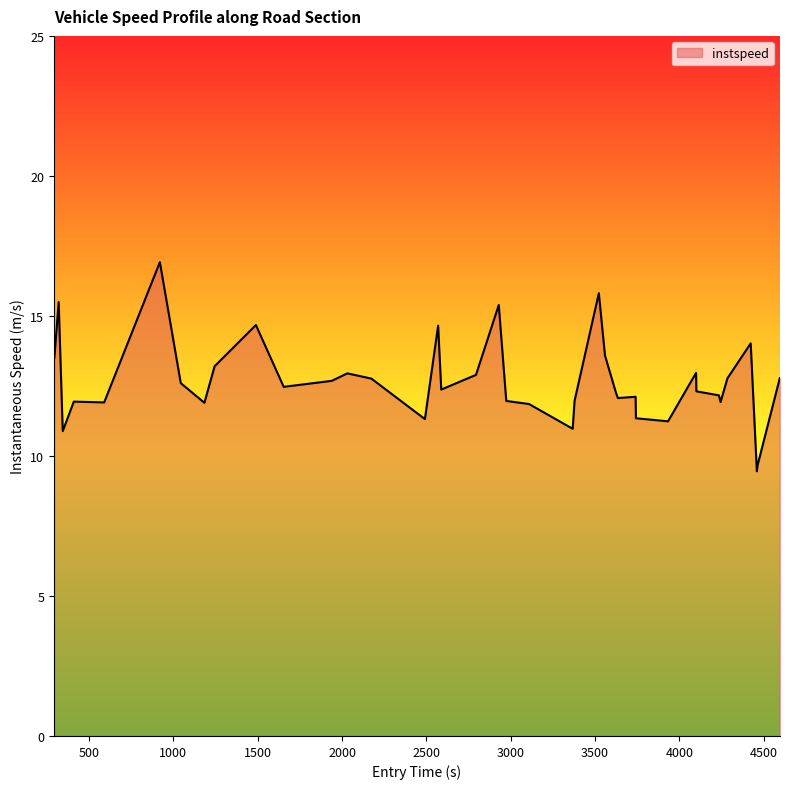

What is the difference between the maximum and minimum values?

7.5